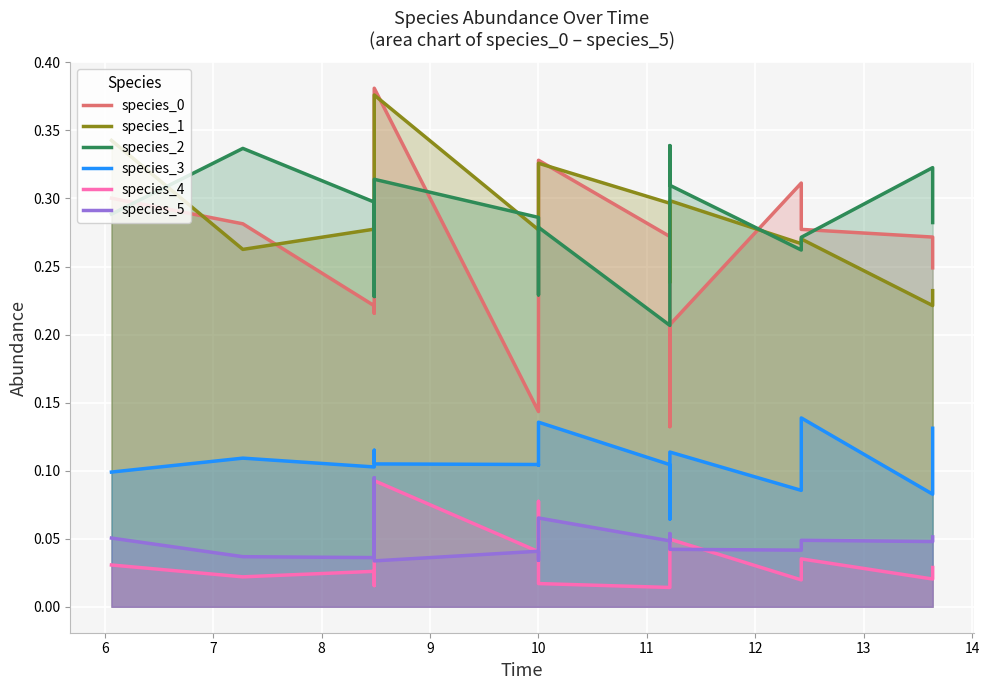

How many species_1 values are between 0 and 1?

15